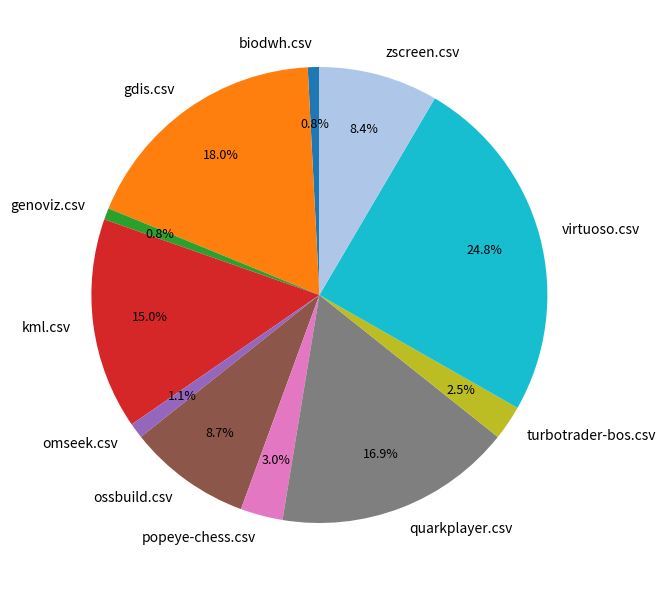

Between ossbuild.csv and omseek.csv, which is larger?

ossbuild.csv